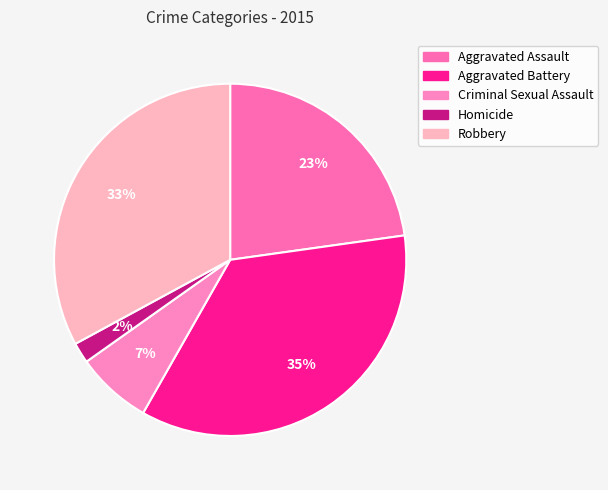

Is Aggravated Assault the majority of the pie?

No